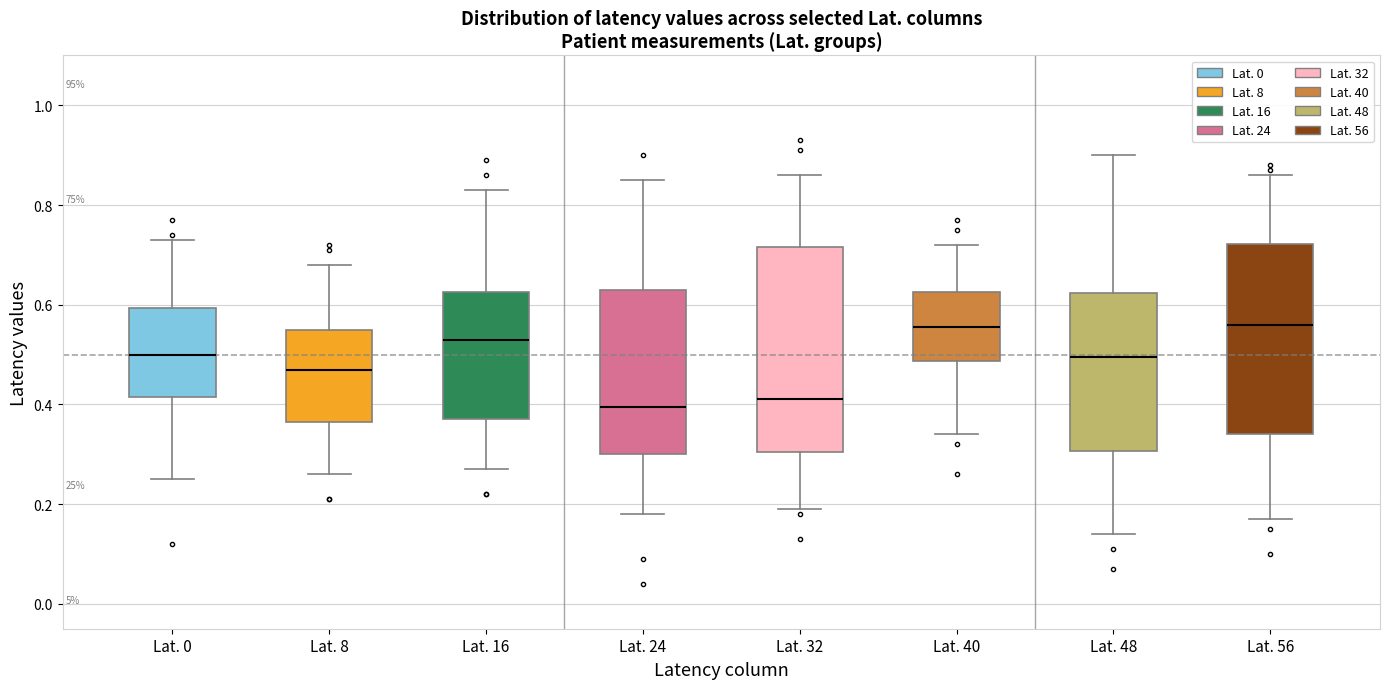

Comparing the boxes themselves (not the whiskers), which one is the tallest?

Lat. 32